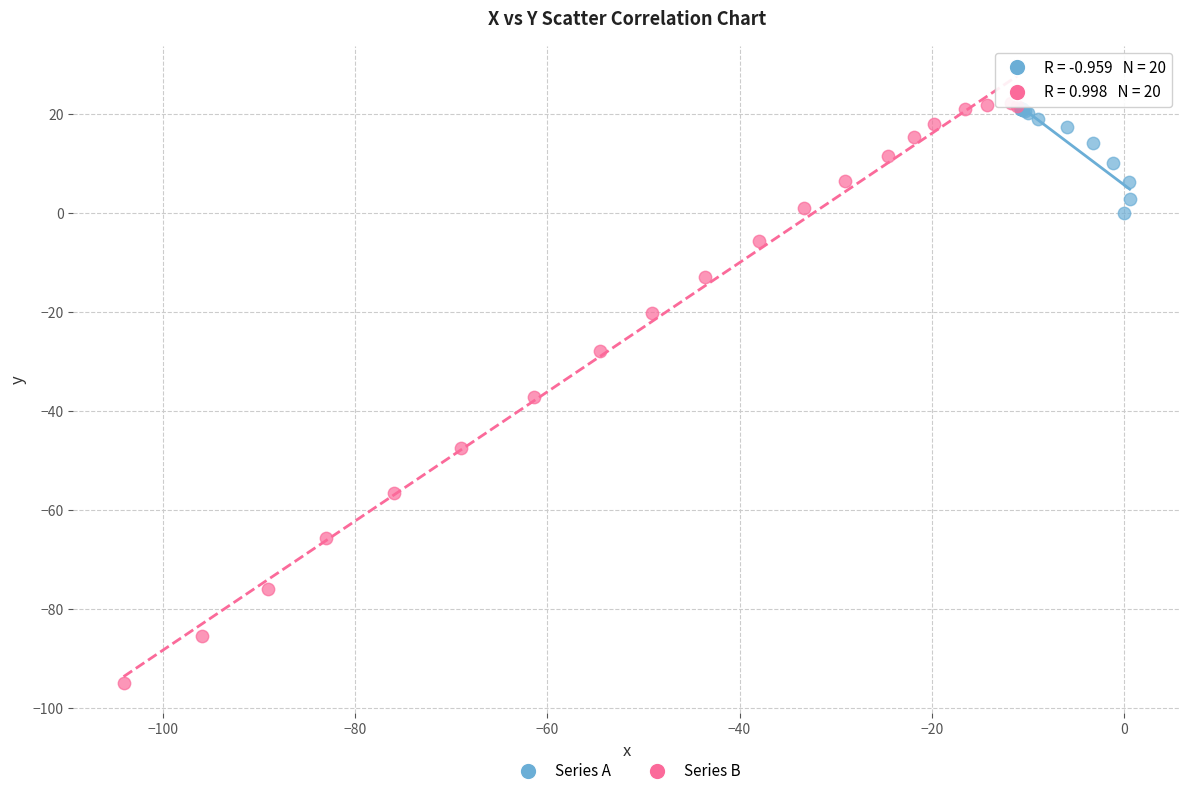

Which series reaches the minimum Y coordinate?

Series B